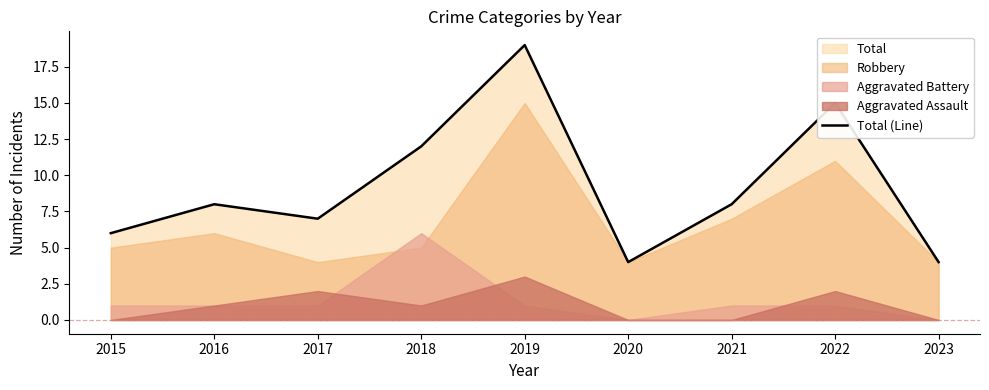

Count the number of values greater than 8.

3